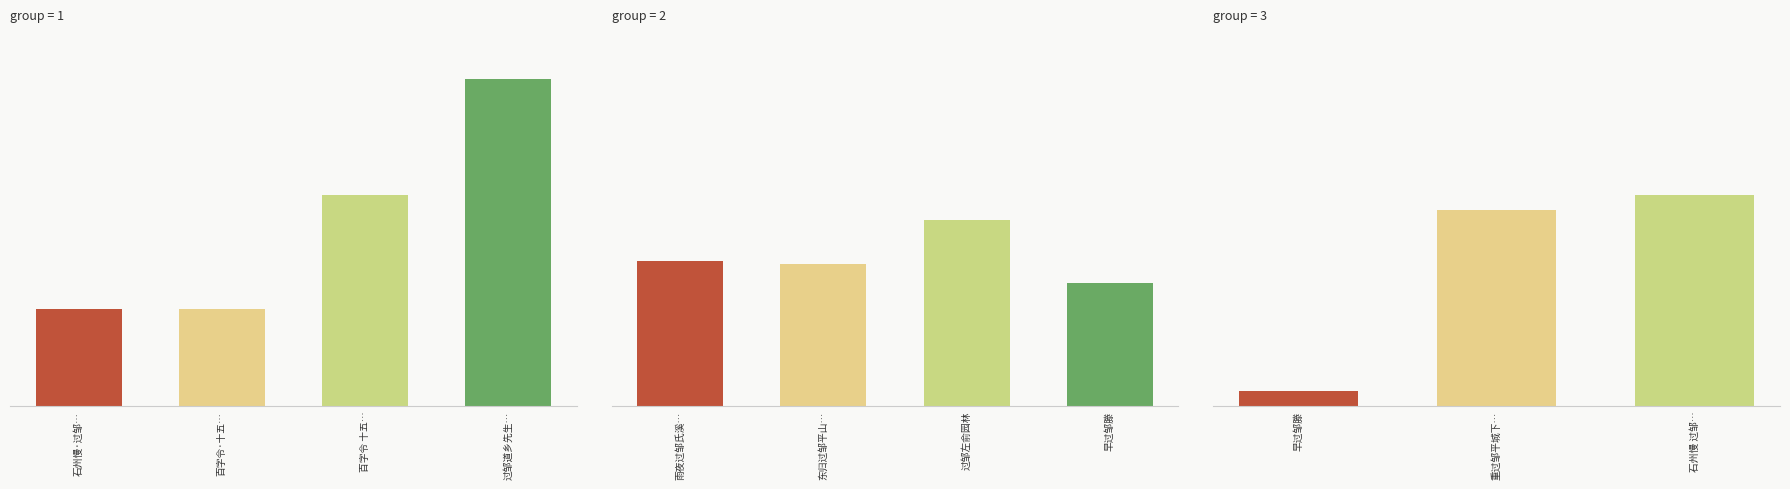

True or false: the data shows 207753 at 早过邹滕.

False